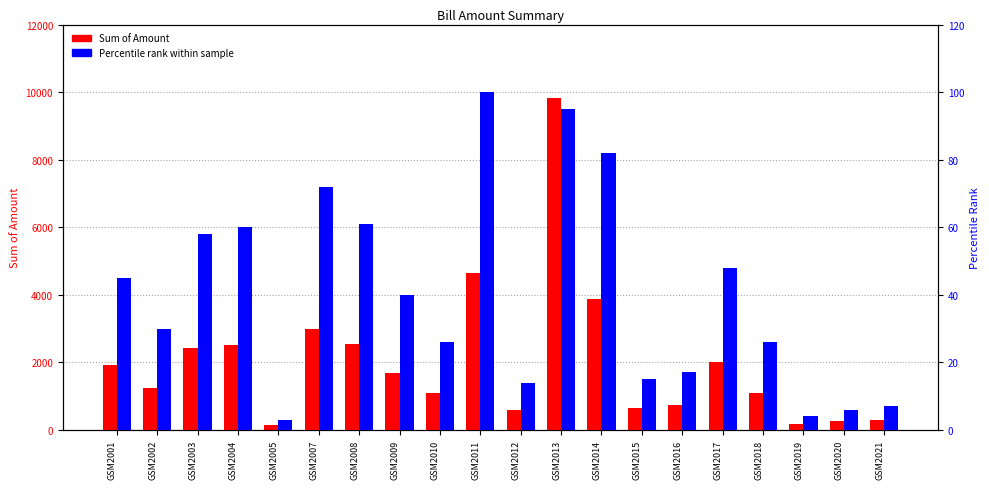

List the series in order of their peak value, lowest first.

Percentile rank within sample, Sum of Amount